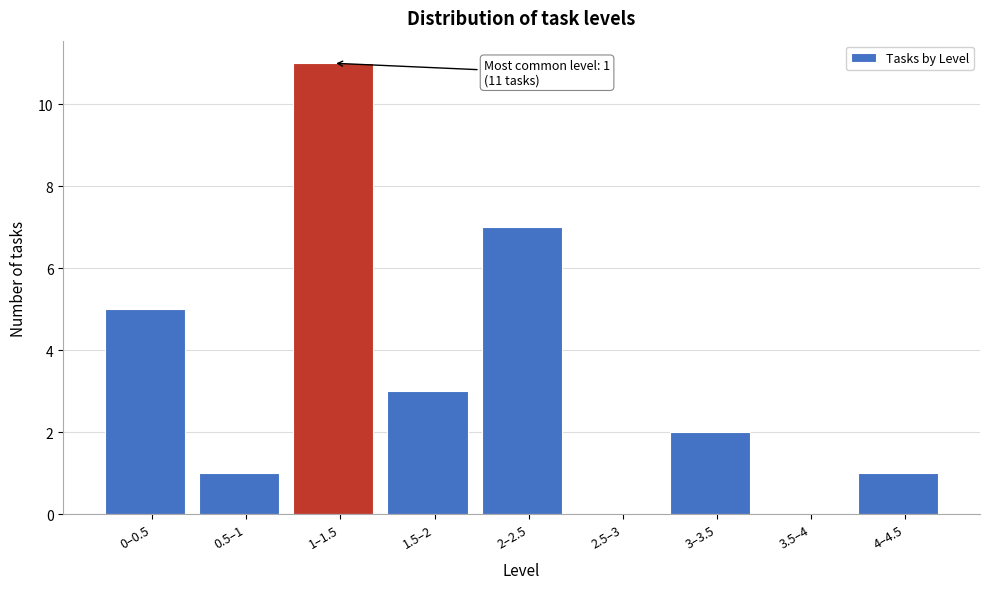

Reading left to right, what are all the values shown in this chart?

0–0.5=5	0.5–1=1	1–1.5=11	1.5–2=3	2–2.5=7	2.5–3=0	3–3.5=2	3.5–4=0	4–4.5=1